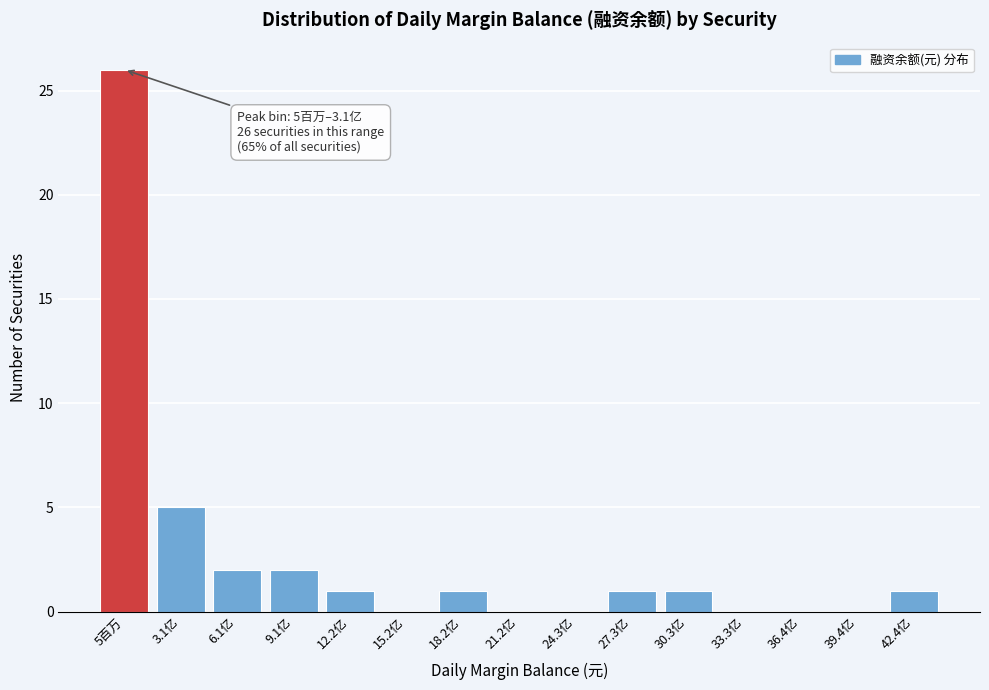

Reading left to right, transcribe all the data shown in this chart.

5百万=26	3.1亿=5	6.1亿=2	9.1亿=2	12.2亿=1	15.2亿=0	18.2亿=1	21.2亿=0	24.3亿=0	27.3亿=1	30.3亿=1	33.3亿=0	36.4亿=0	39.4亿=0	42.4亿=1